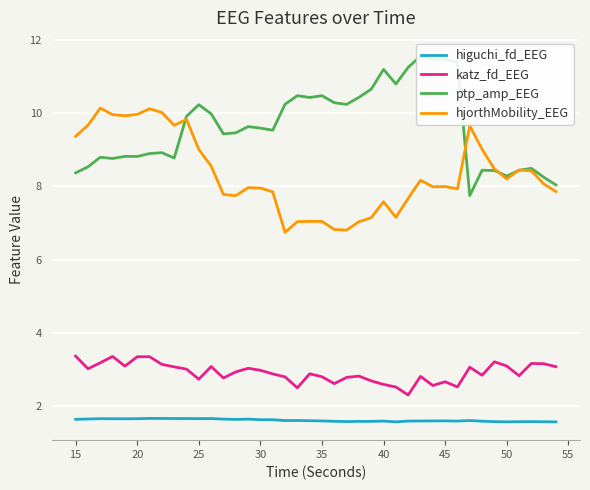

Is it true that hjorthMobility_EEG equals 9.0 at 25?

True